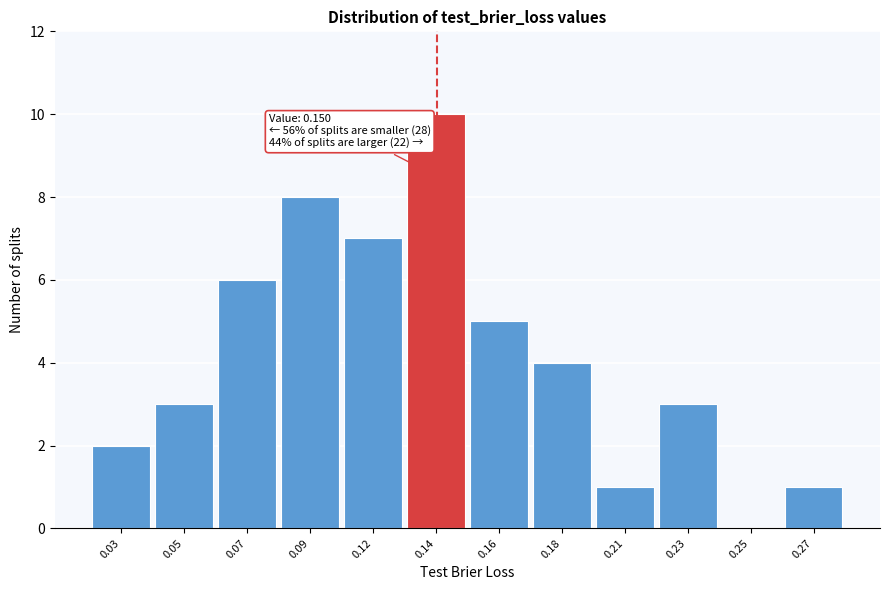

Reading left to right, list all the values displayed in this chart.

0.03=2	0.05=3	0.07=6	0.09=8	0.12=7	0.14=10	0.16=5	0.18=4	0.21=1	0.23=3	0.25=0	0.27=1